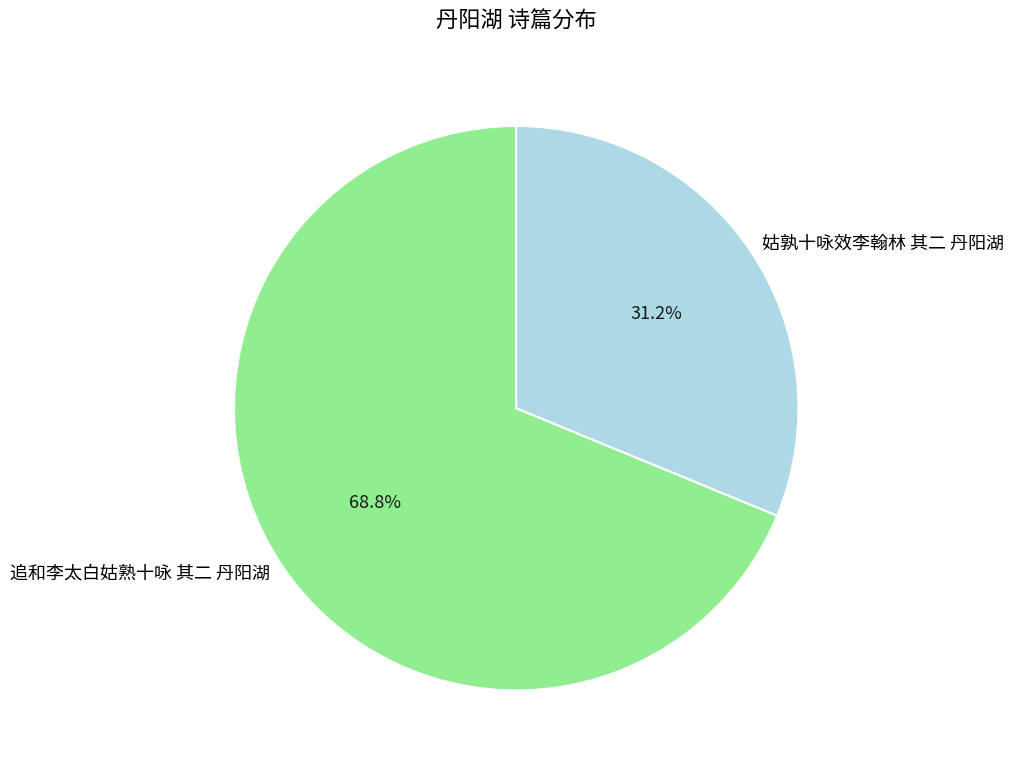

Is the sum of 姑孰十咏效李翰林 其二 丹阳湖 and 追和李太白姑熟十咏 其二 丹阳湖 greater than half?

Yes